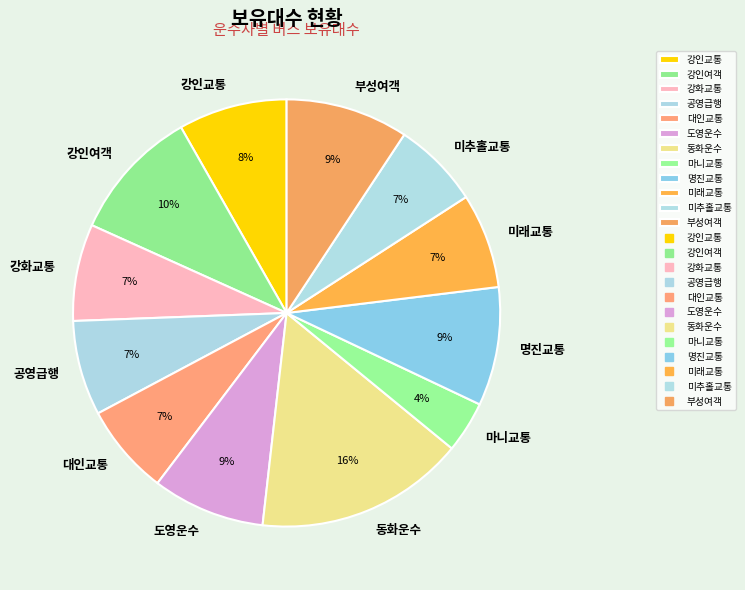

Which slice is the smallest?

마니교통